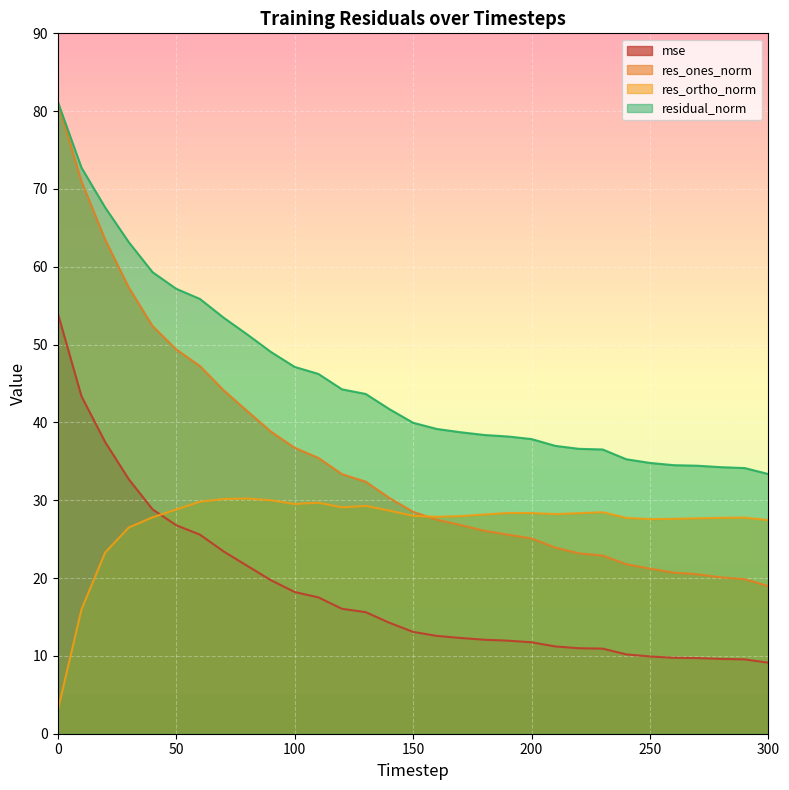

What is the value of the res_ones_norm point at the 24th from the left?

22.9